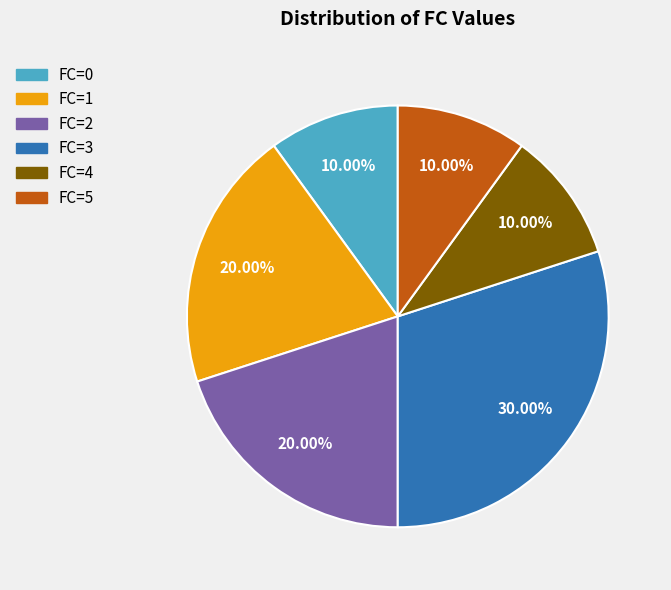

Which has a higher value, FC=1 or FC=4?

FC=1